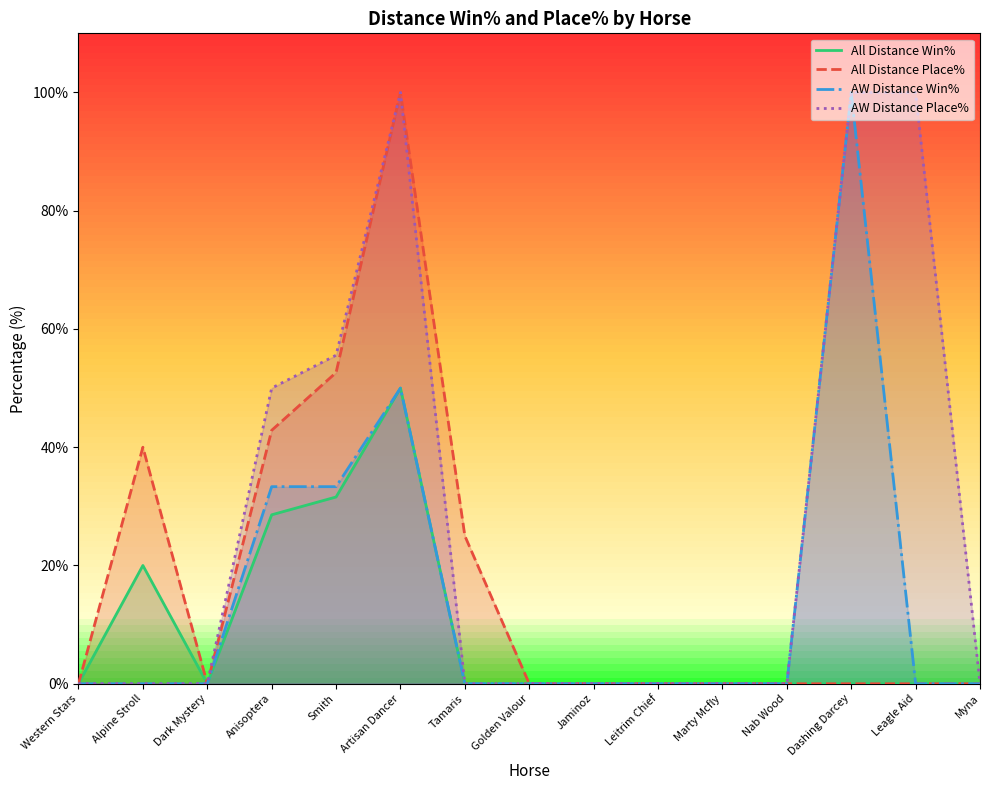

What is the difference between the second highest and minimum values in the AW Distance Win% series?

50.0